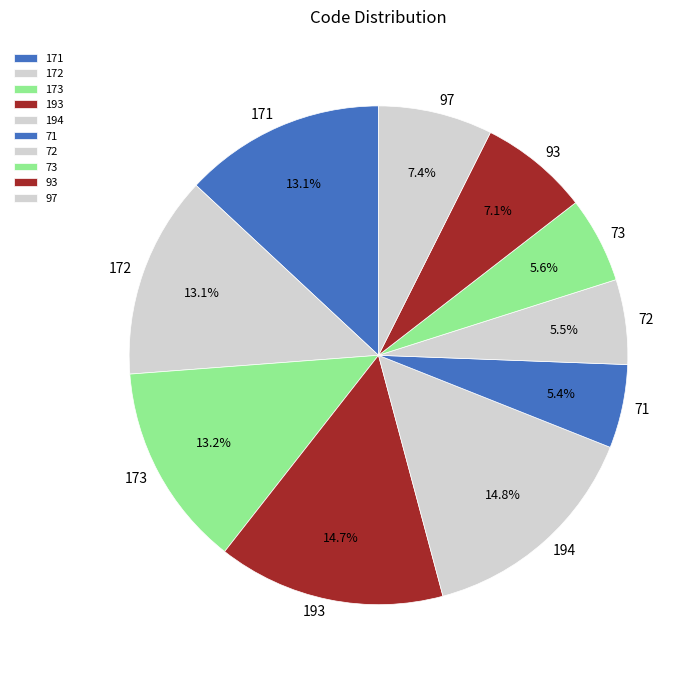

How many segments does this pie chart have?

10